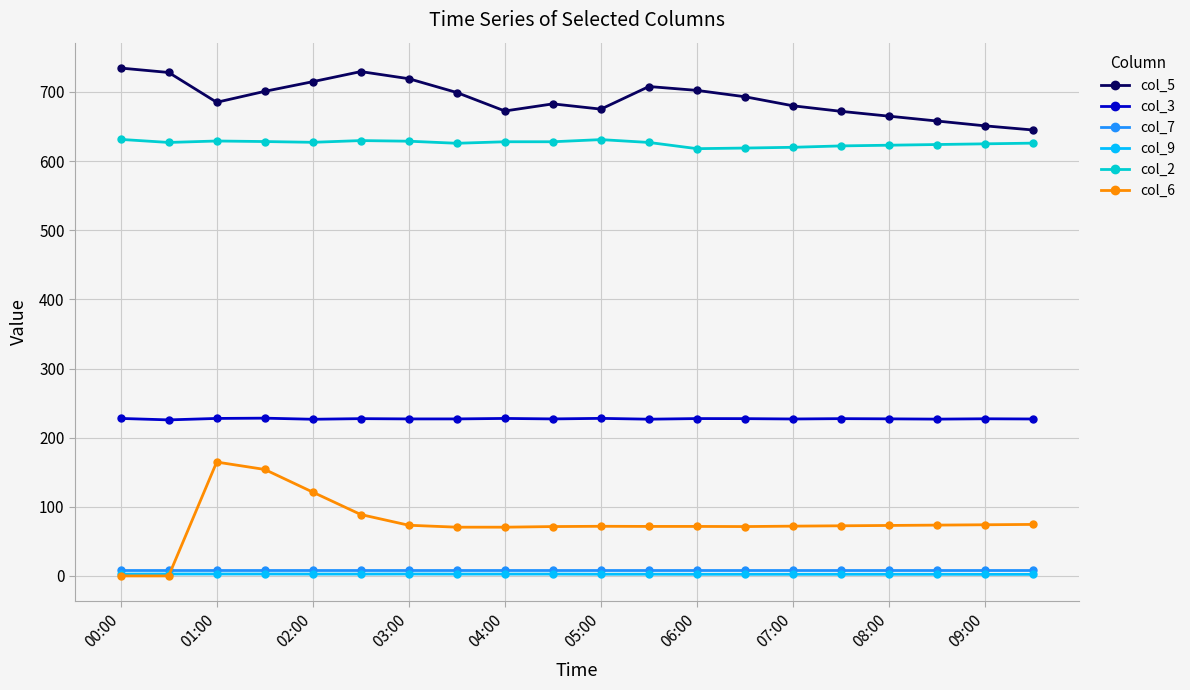

True or false: col_3 and col_6 cross at least once.

False